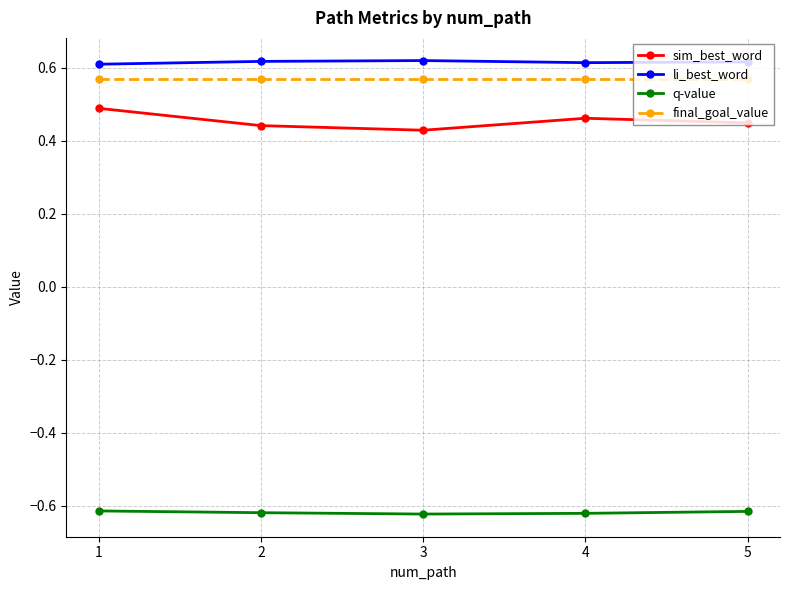

What are all the series names shown in the legend?

sim_best_word, li_best_word, q-value, final_goal_value